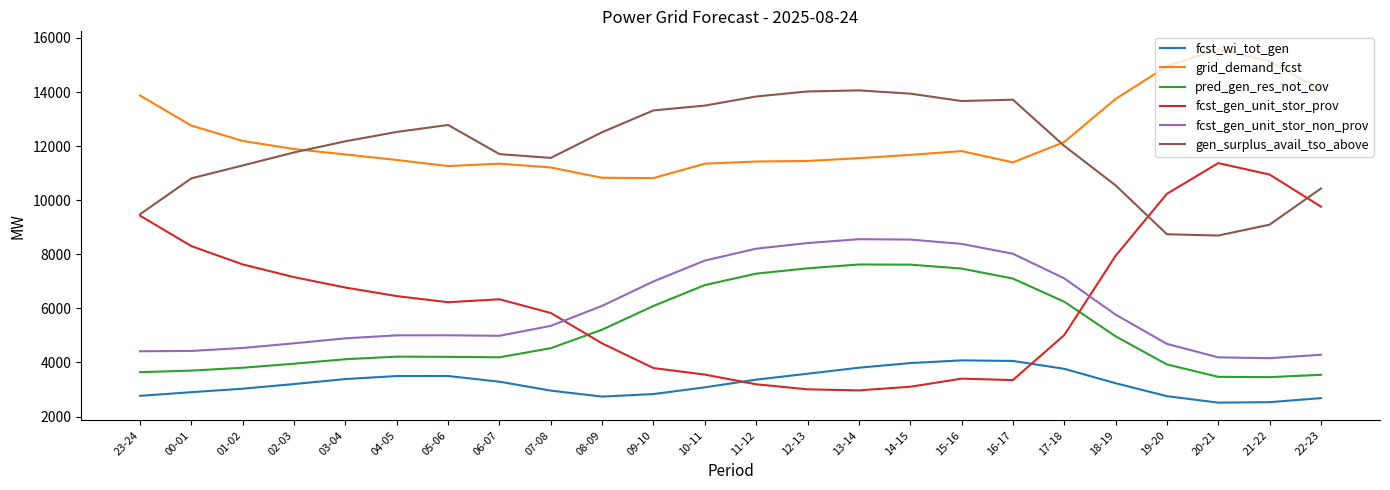

What is the minimum value for fcst_wi_tot_gen?

2514